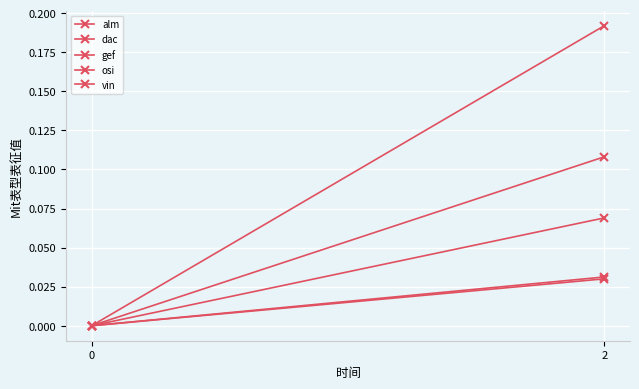

The osi series shows 0.0 at 0. True or false?

True